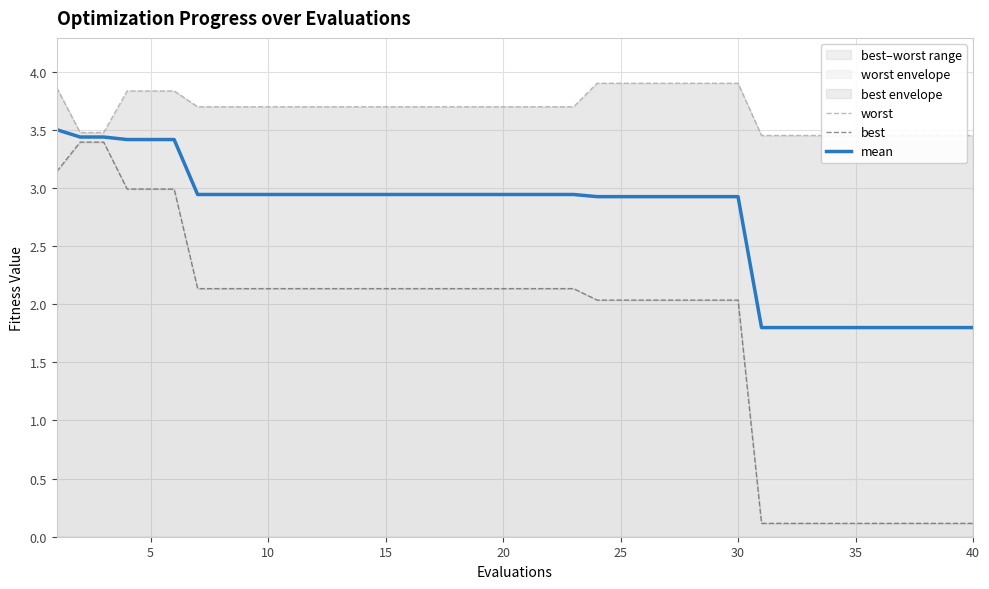

Which series has the widest spread of values?

best